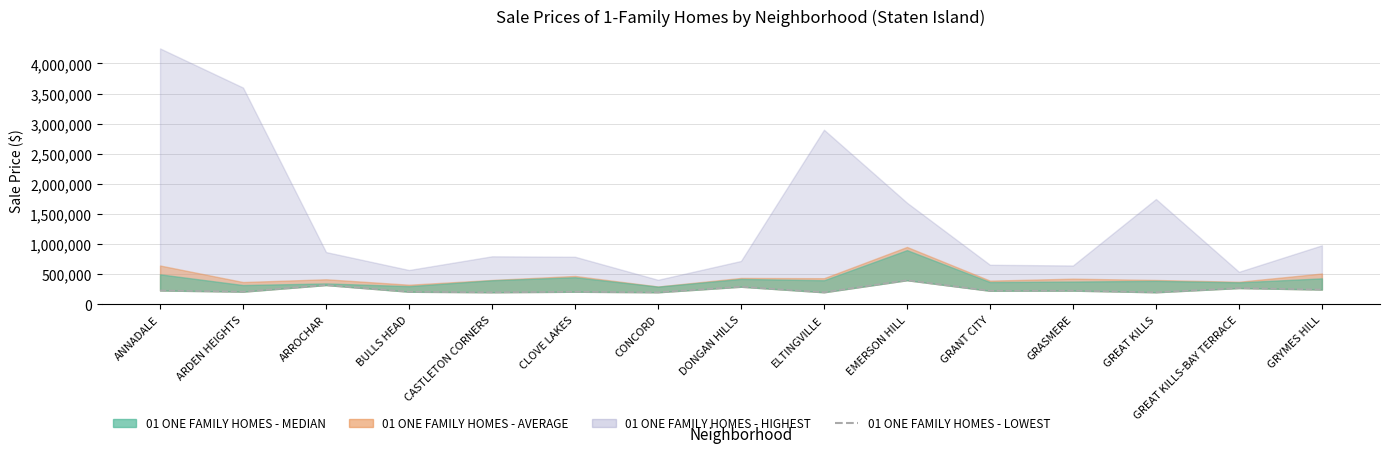

True or false: there are more than 1 points higher than both neighbors.

True